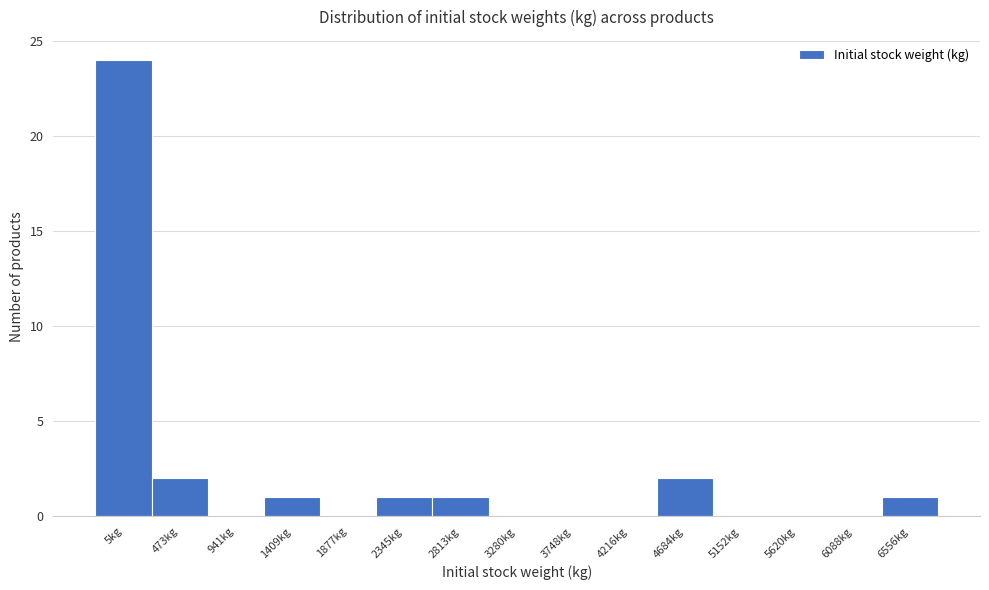

Reading left to right, what are all the values shown in this chart?

5kg=24	473kg=2	941kg=0	1409kg=1	1877kg=0	2345kg=1	2813kg=1	3280kg=0	3748kg=0	4216kg=0	4684kg=2	5152kg=0	5620kg=0	6088kg=0	6556kg=1